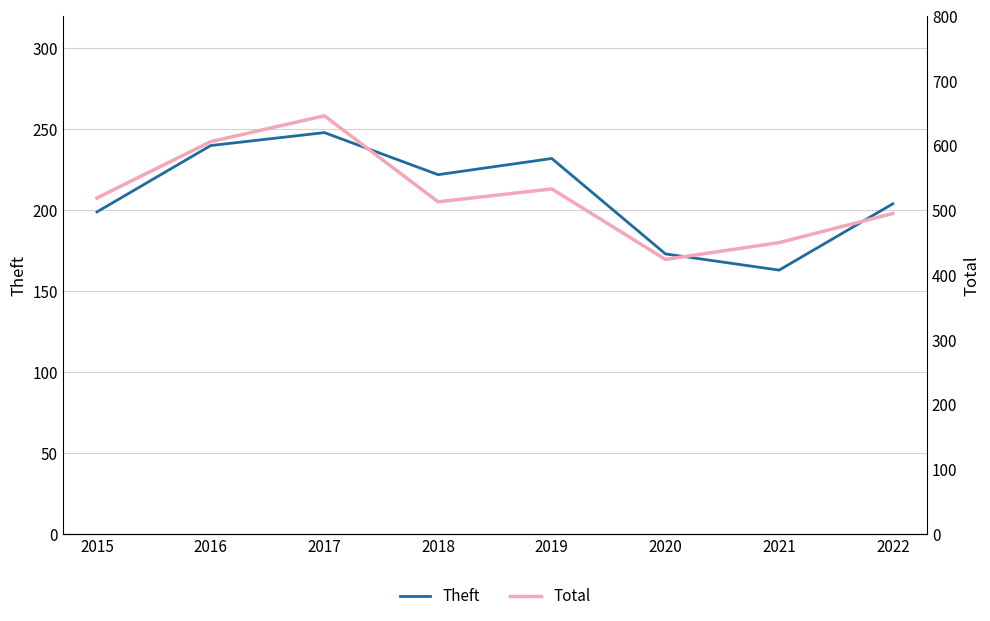

How many lines are shown in the chart?

2